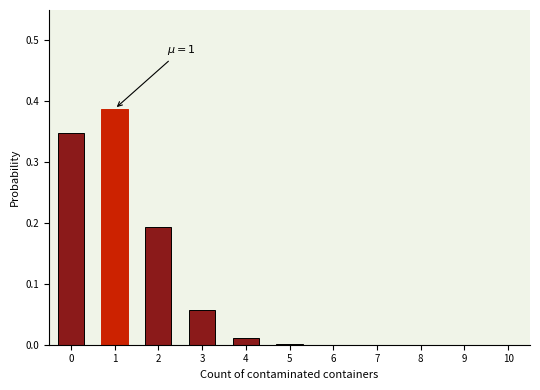

The chart shows a value of 0.0 at 9. True or false?

True